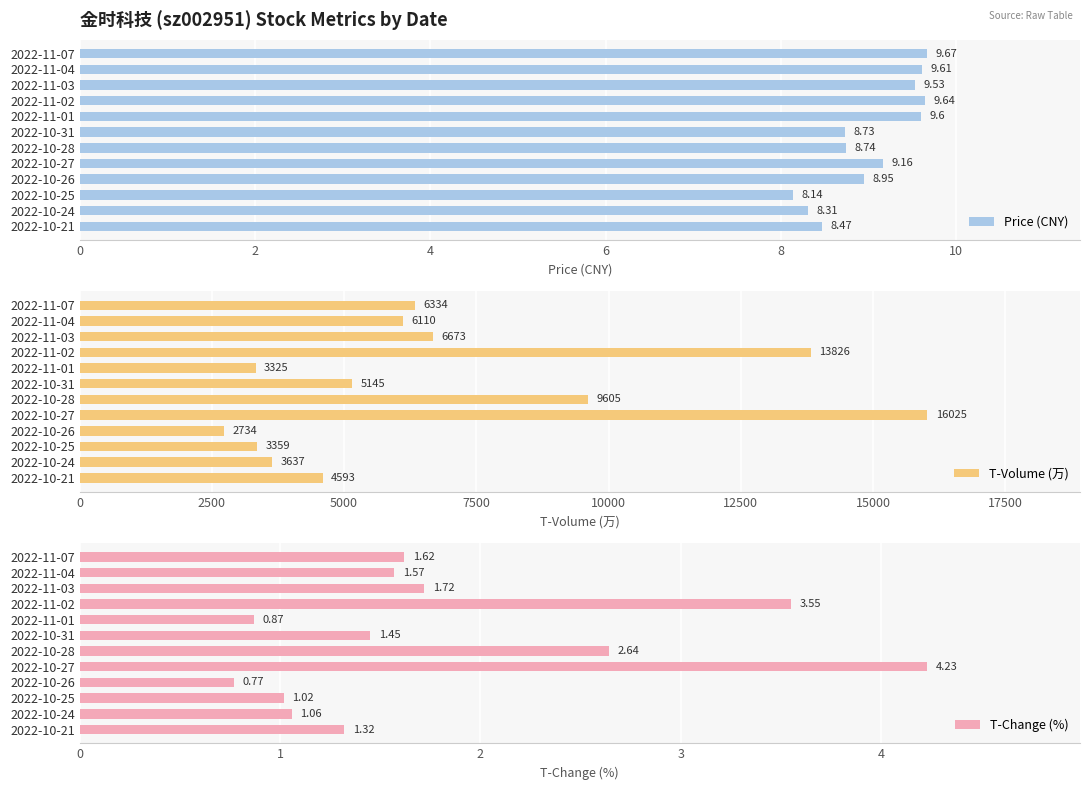

What is the sum of the Price (CNY) values at 2022-11-04 and 2022-10-21?

18.1